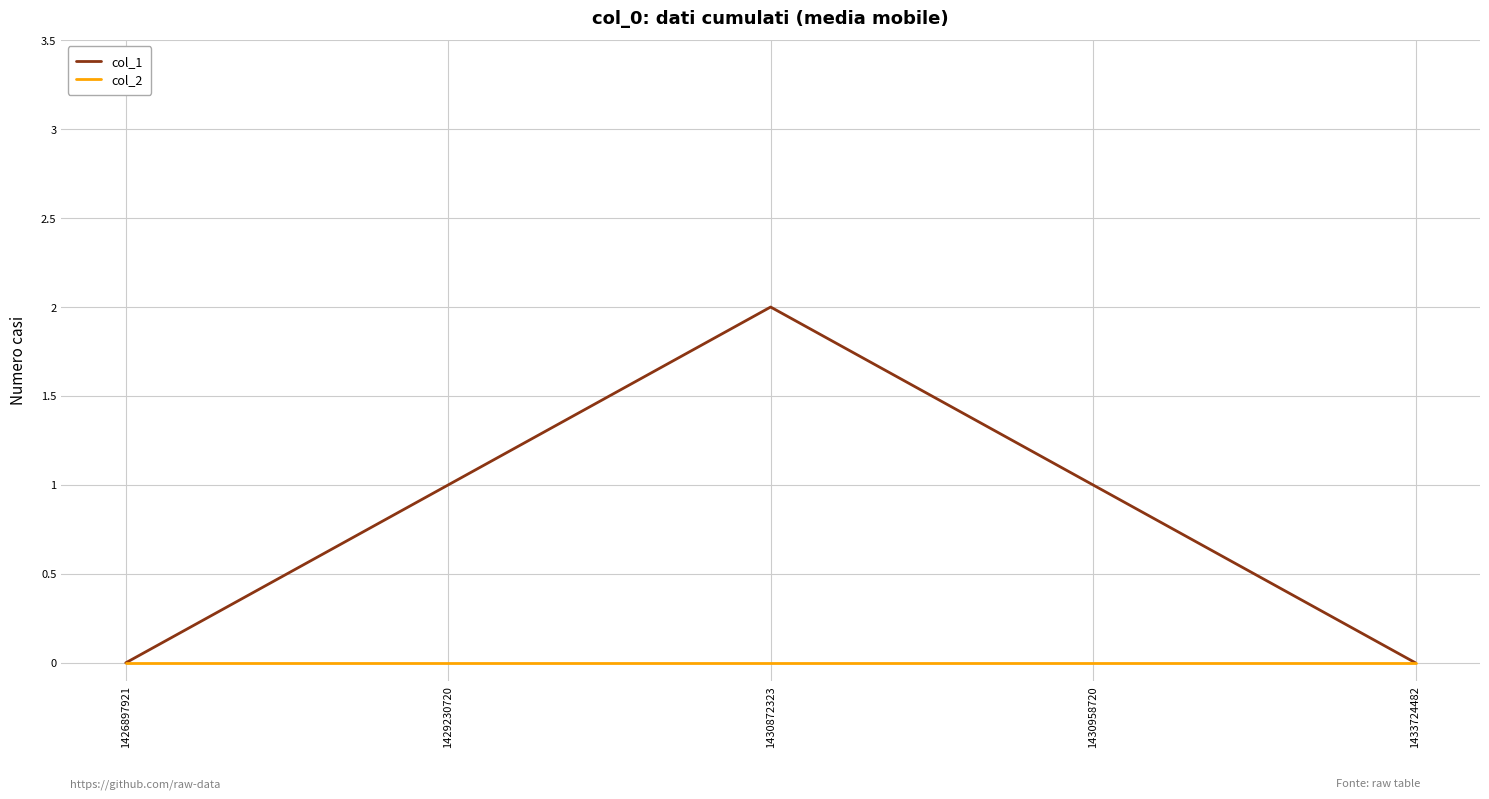

What is the maximum value shown in the chart?

2